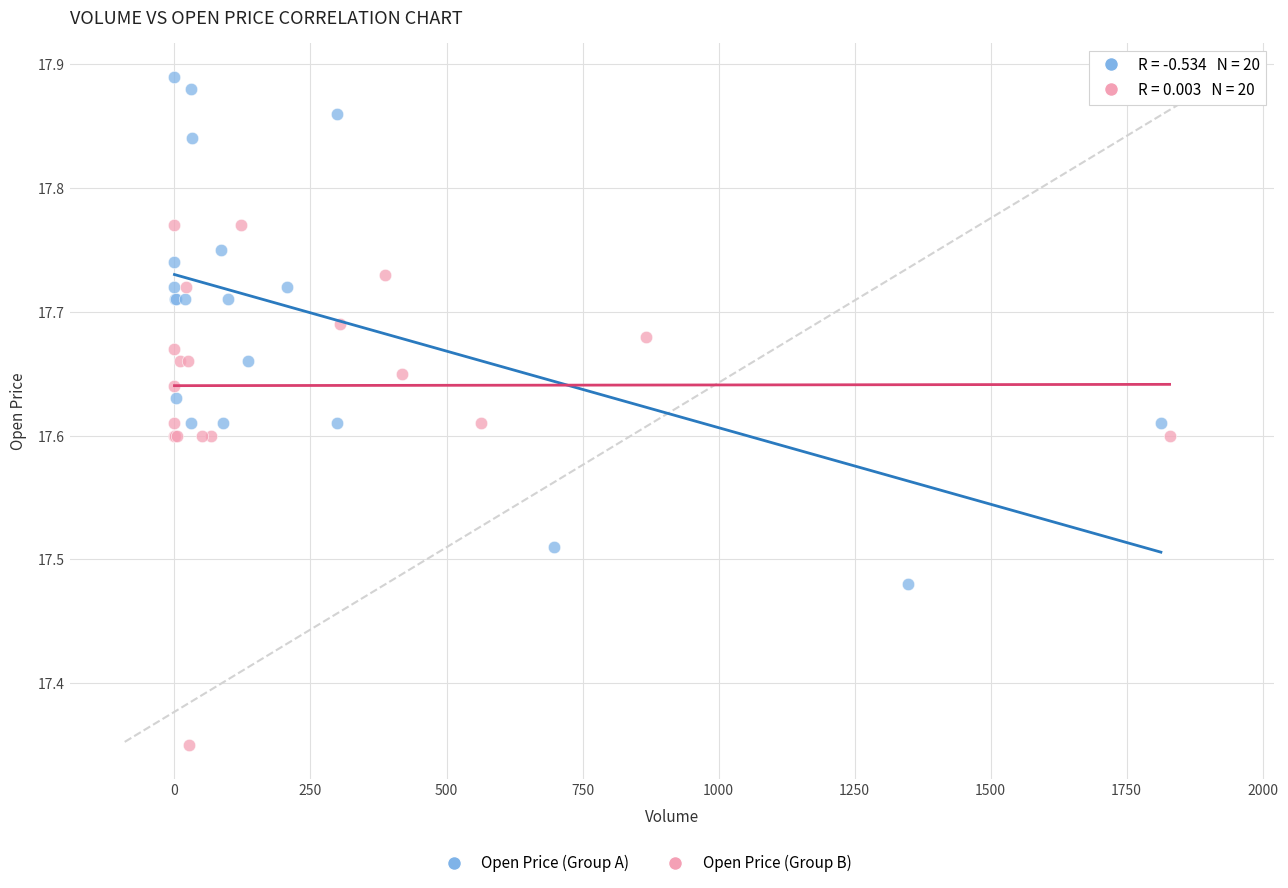

Which series reaches the maximum Y coordinate?

Open Price (Group A)